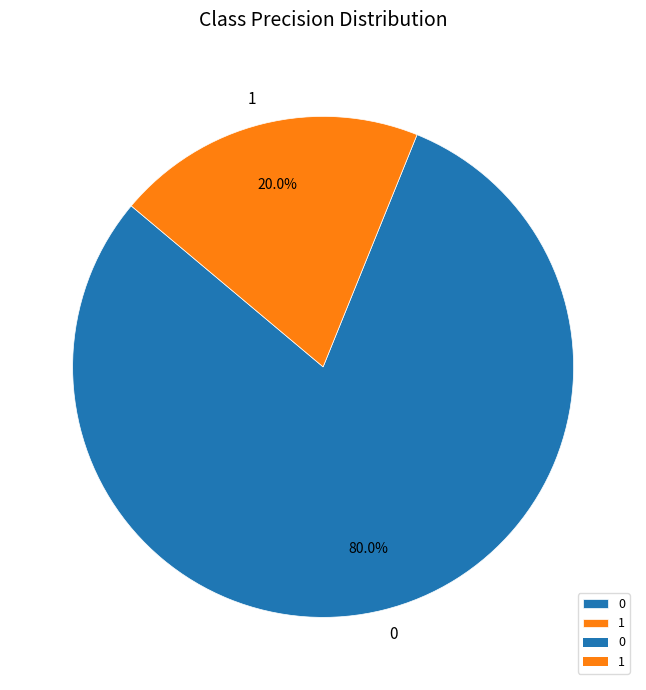

To the nearest percent, what is the difference between the 0 and 1 slice percentages?

60%